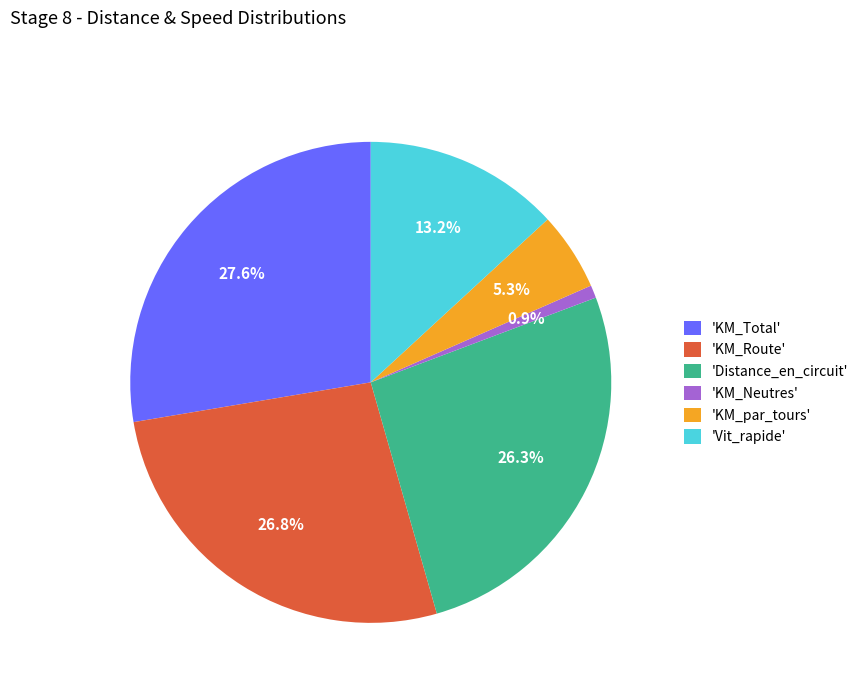

What is the ratio of the value at 'KM_Total' to the value at 'Vit_rapide'?

2.1